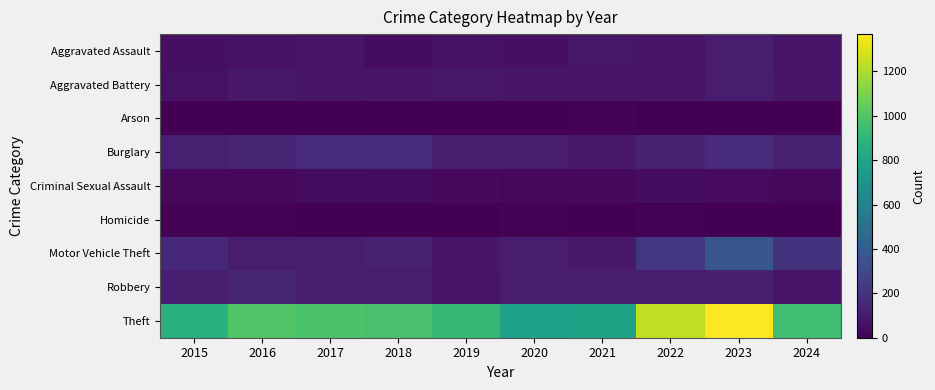

How many data points does each series have?

10